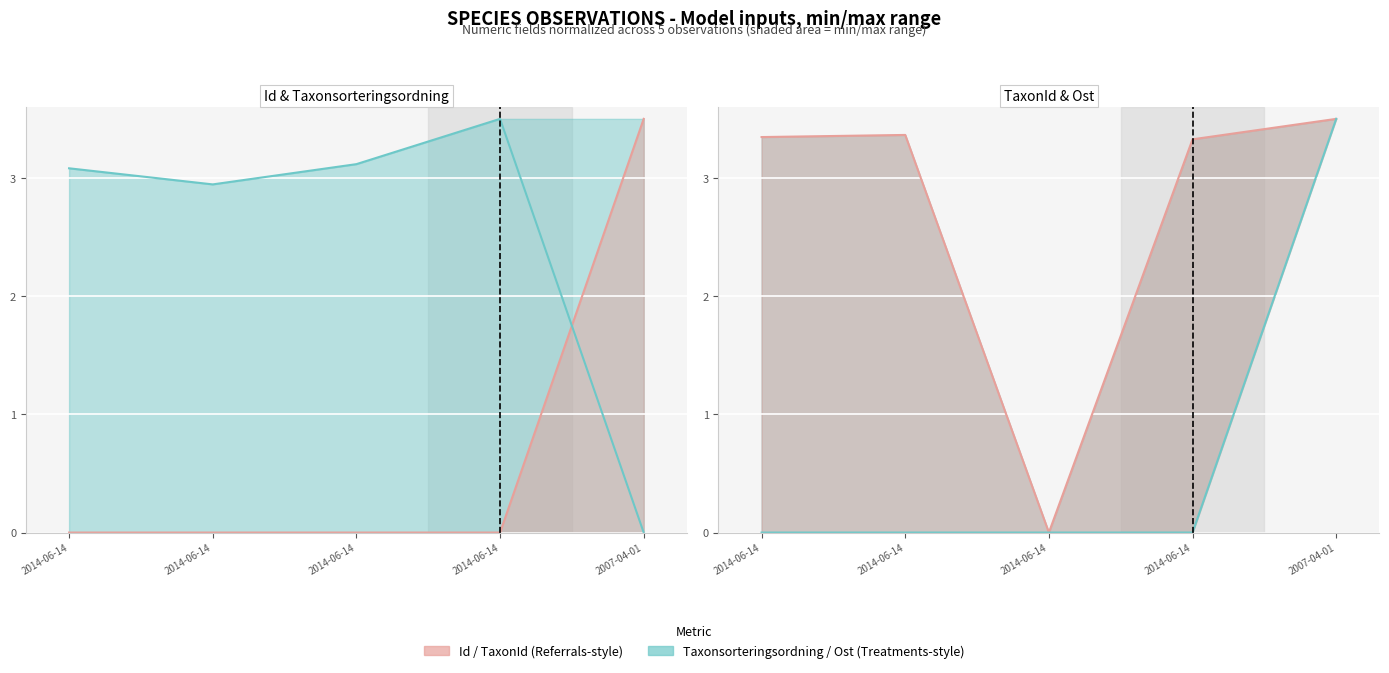

What is the label of the 3rd point from the left?

2014-06-14